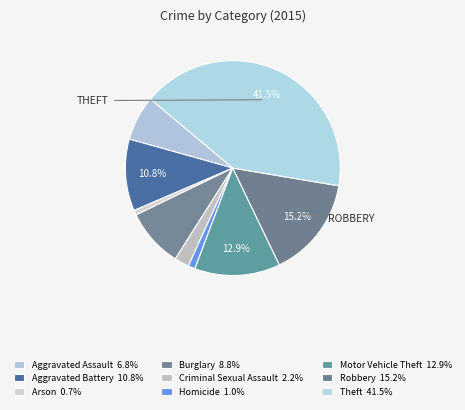

Does Arson account for over 50% of the chart?

No